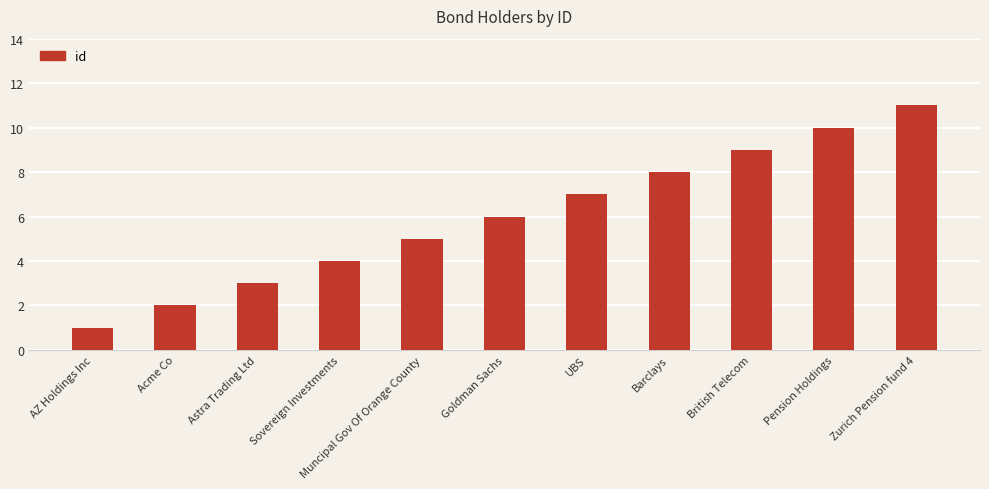

What is the value of the 2nd bar from the left?

2